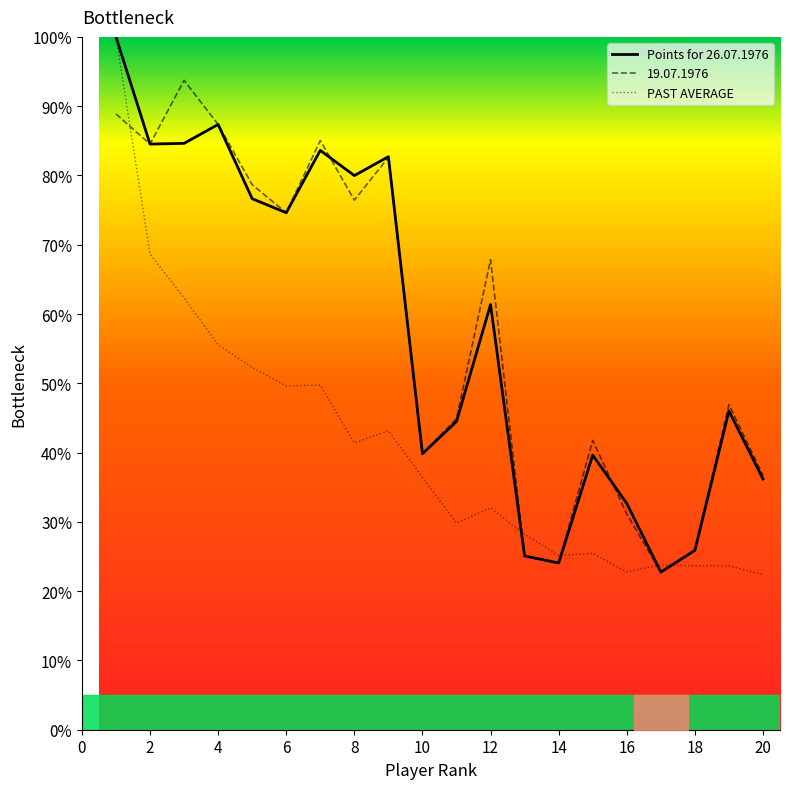

How many lines are shown in the chart?

3